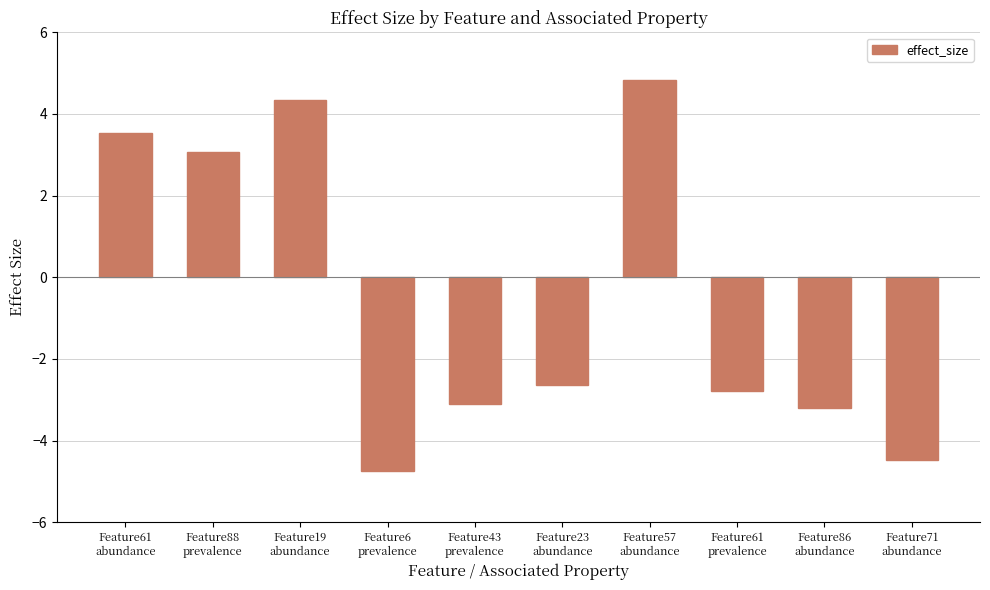

What is the average value?

-0.5